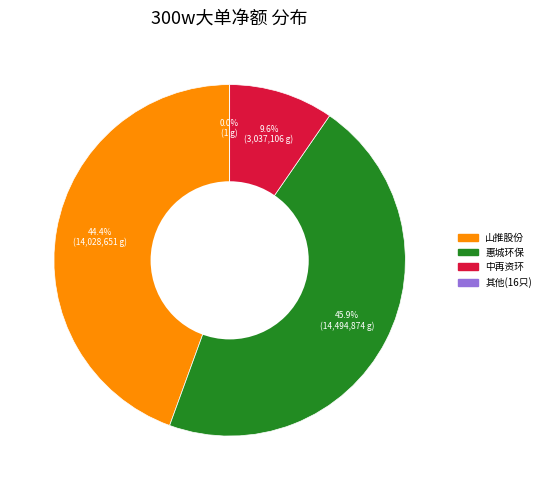

Does any single category account for the majority?

No